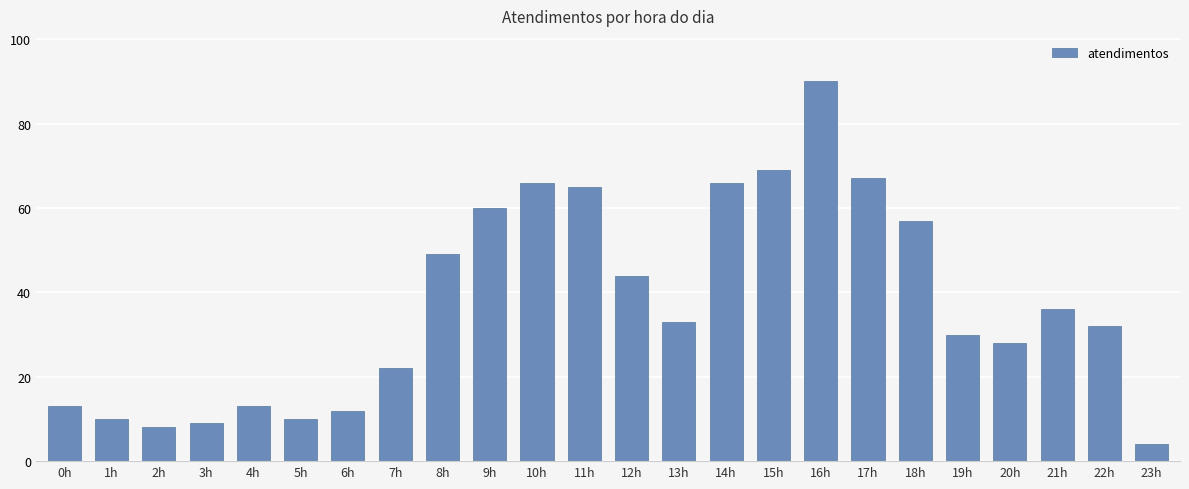

Approximately how many times larger is the value at 21h compared to 13h?

1.1